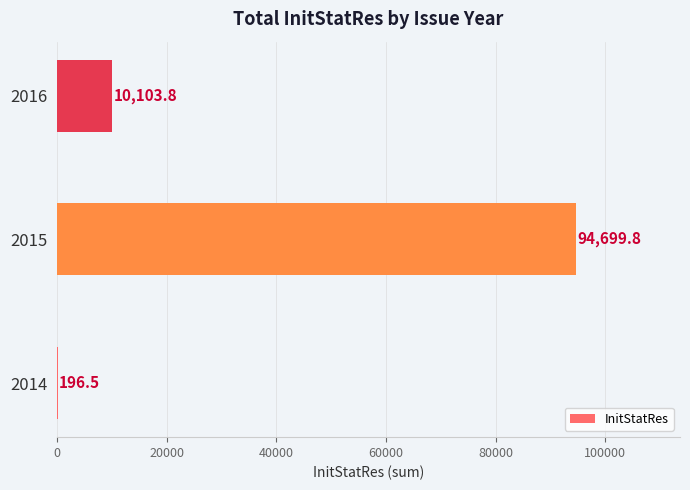

Reading bottom to top, what are all the values shown in this chart?

2014=196.5	2015=94699.8	2016=10103.8